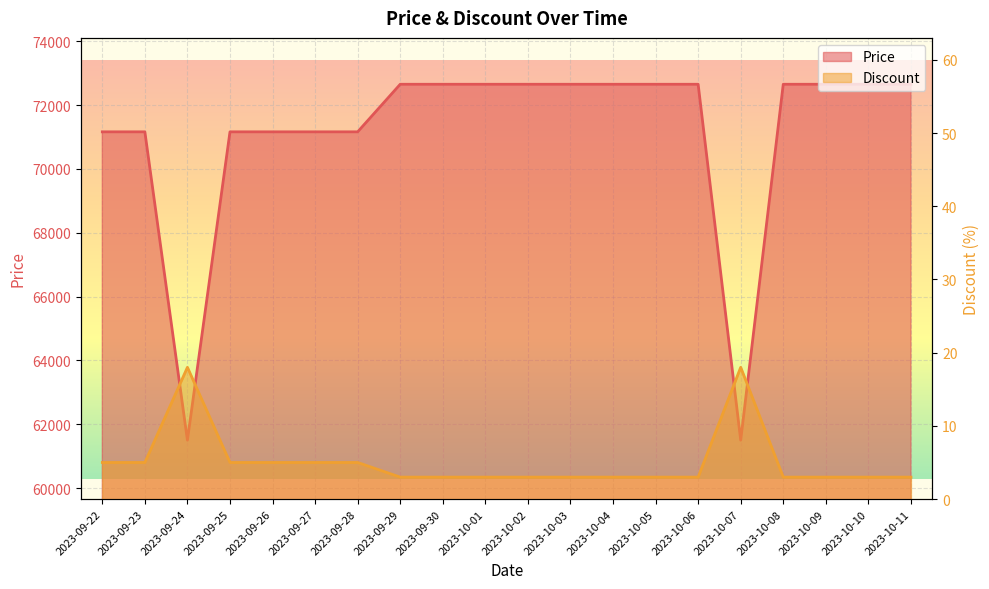

At which category does the chart reach its peak across all series?

2023-09-29